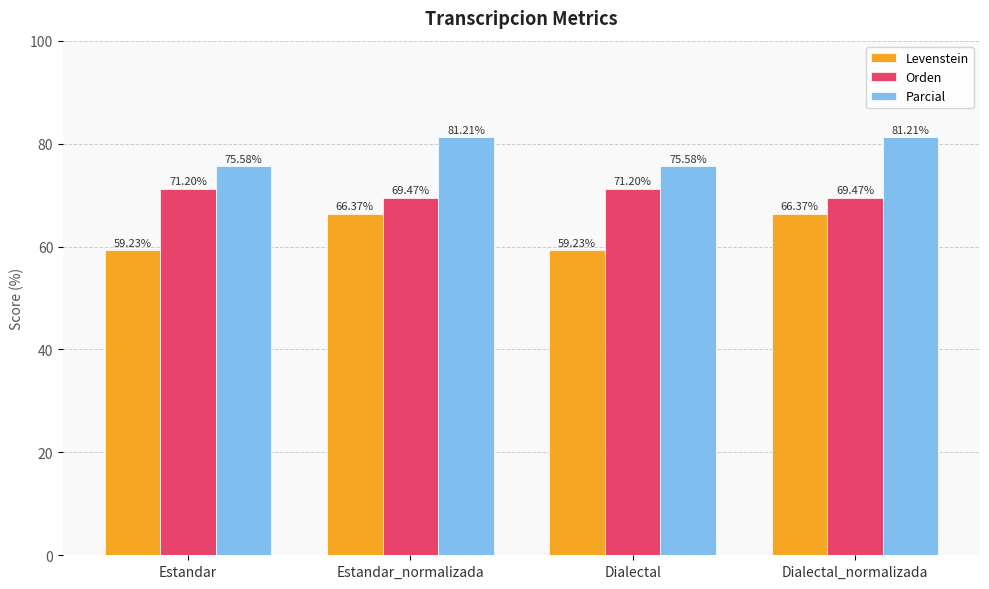

How many values in the Parcial series are below 81?

2